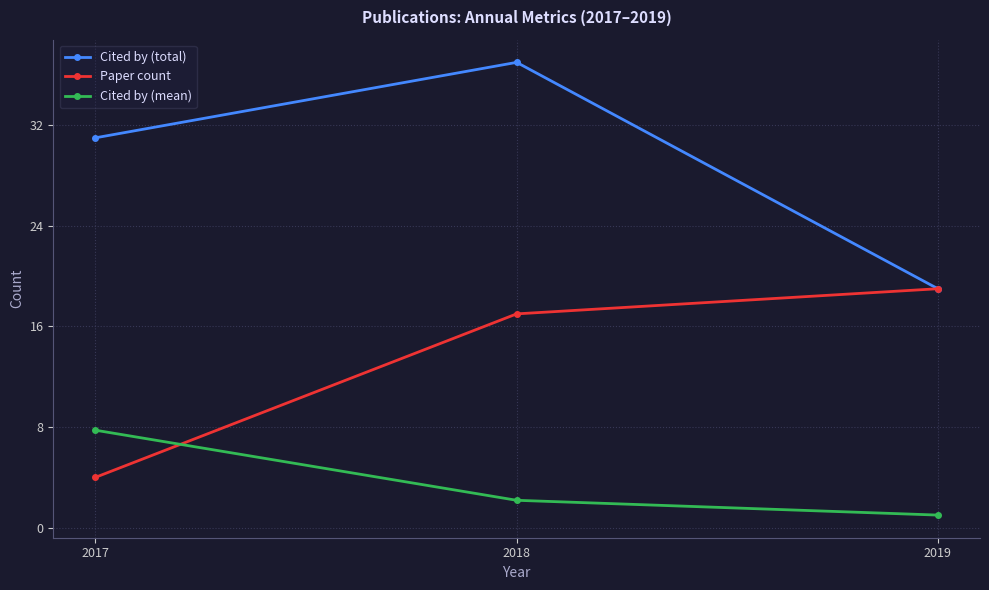

Rank the series by their maximum value, from highest to lowest.

Cited by (total), Paper count, Cited by (mean)